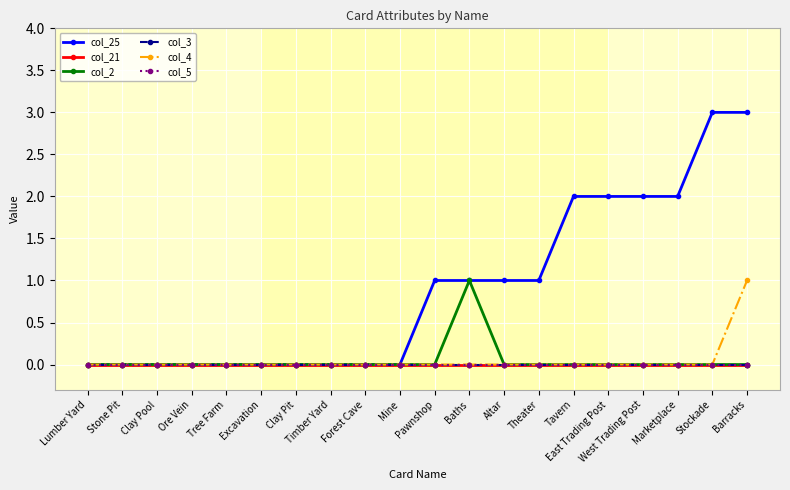

What is the difference between the col_25 values at Excavation and Marketplace?

2